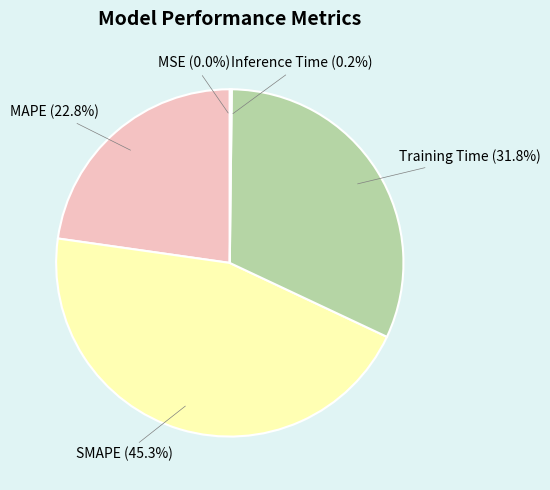

Which slice is the largest?

SMAPE